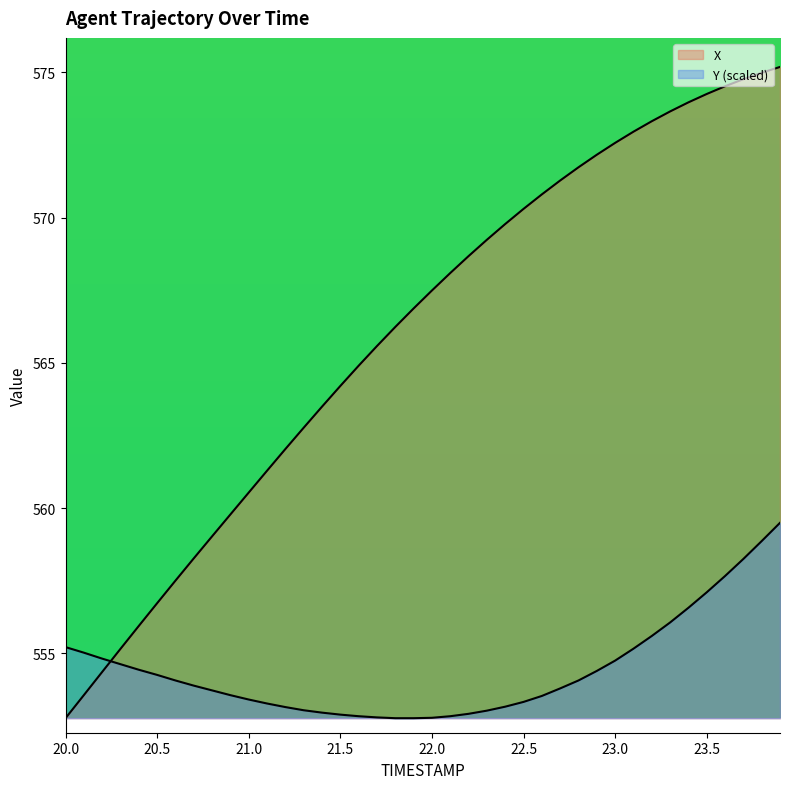

List the series in order of their peak value, highest first.

X, Y